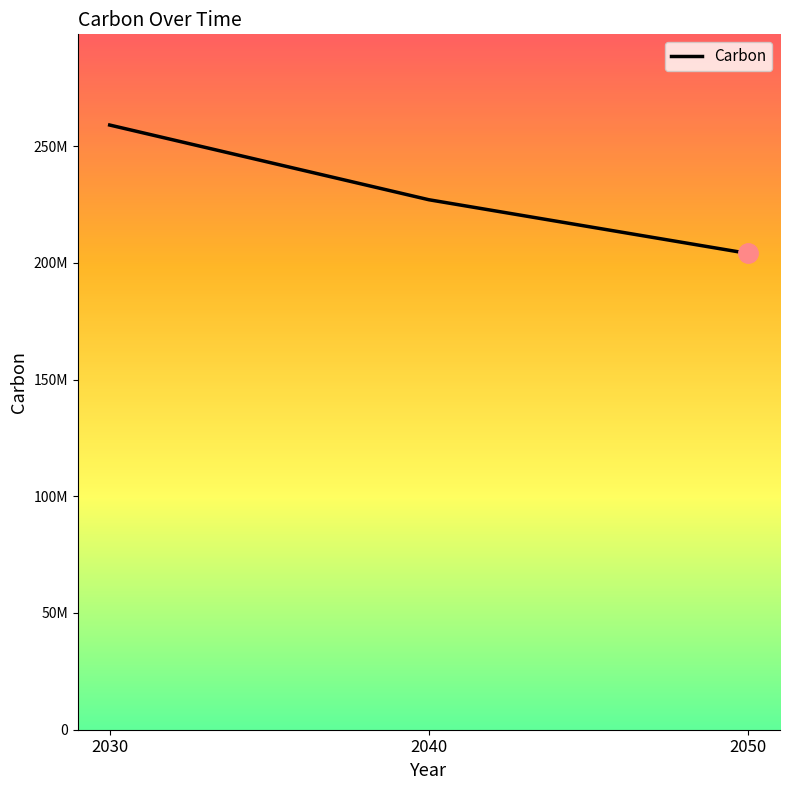

Is this an area chart (filled region under the line)?

Yes